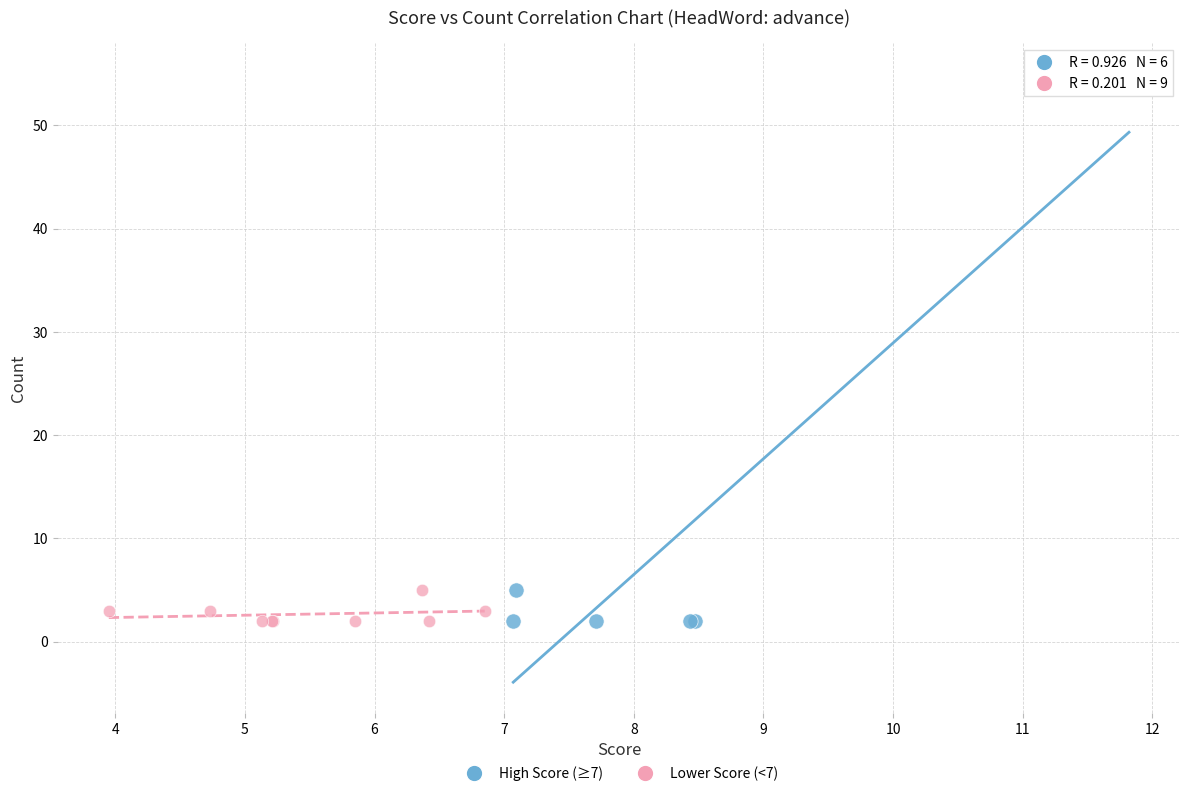

Which series has the widest spread of Y values?

High Score (≥7)